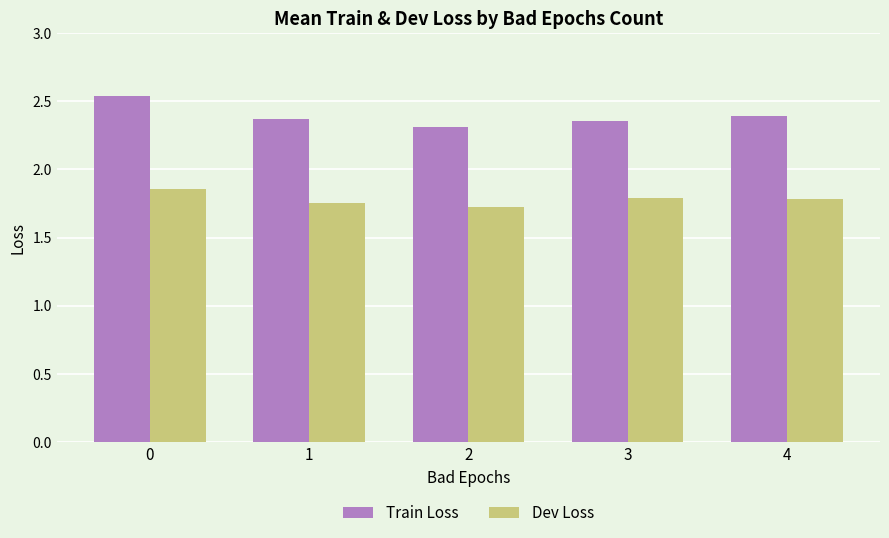

What is the total value across all series at 3?

4.1